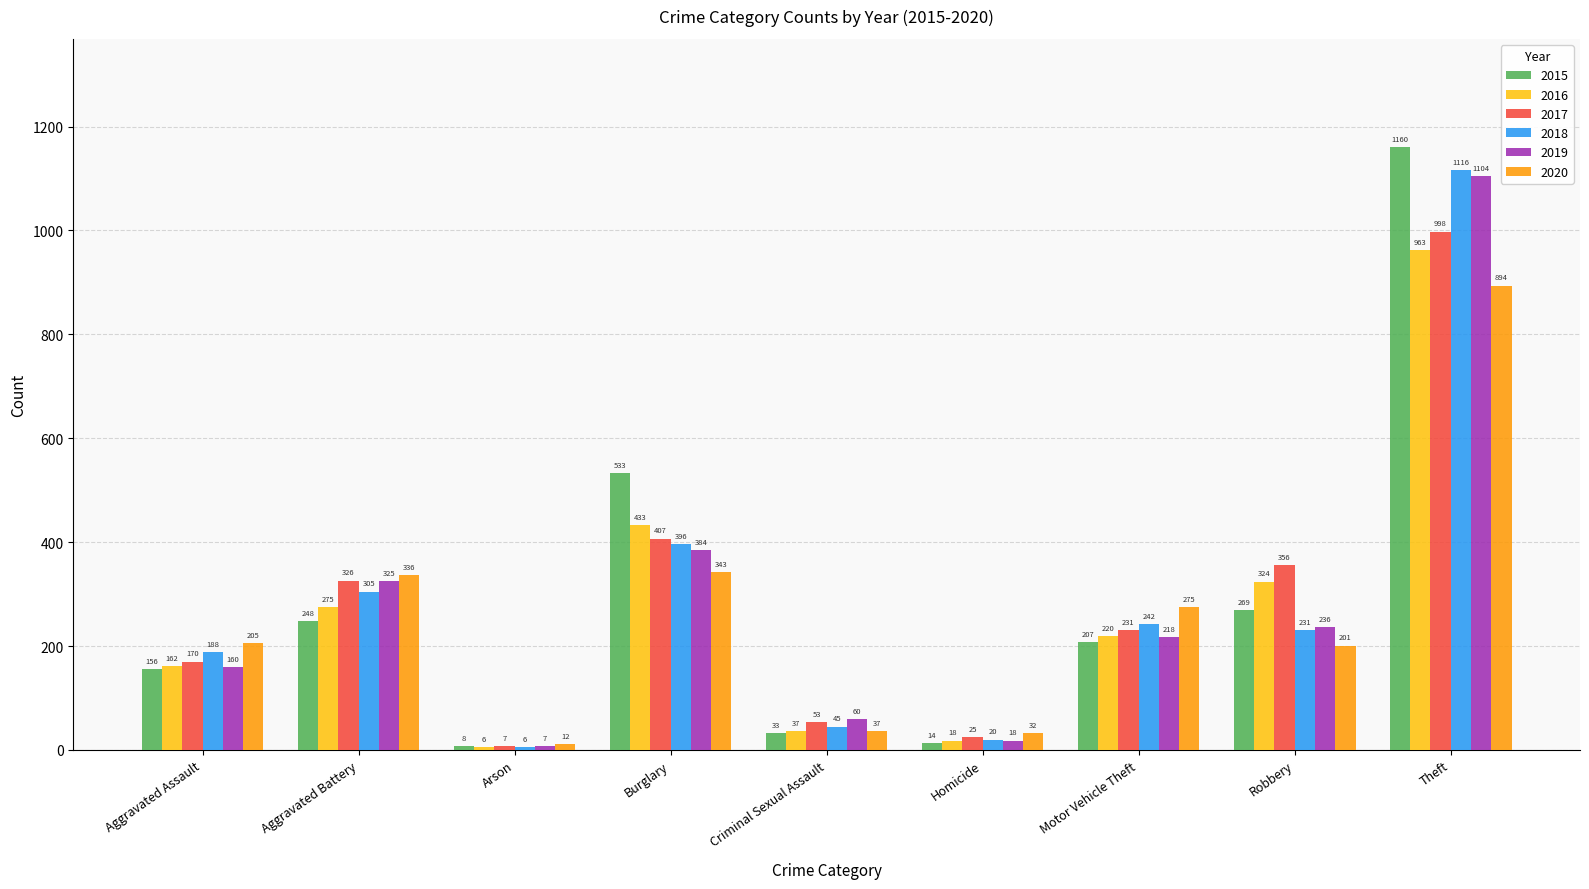

What is the spread (max minus min) of values at Motor Vehicle Theft?

68